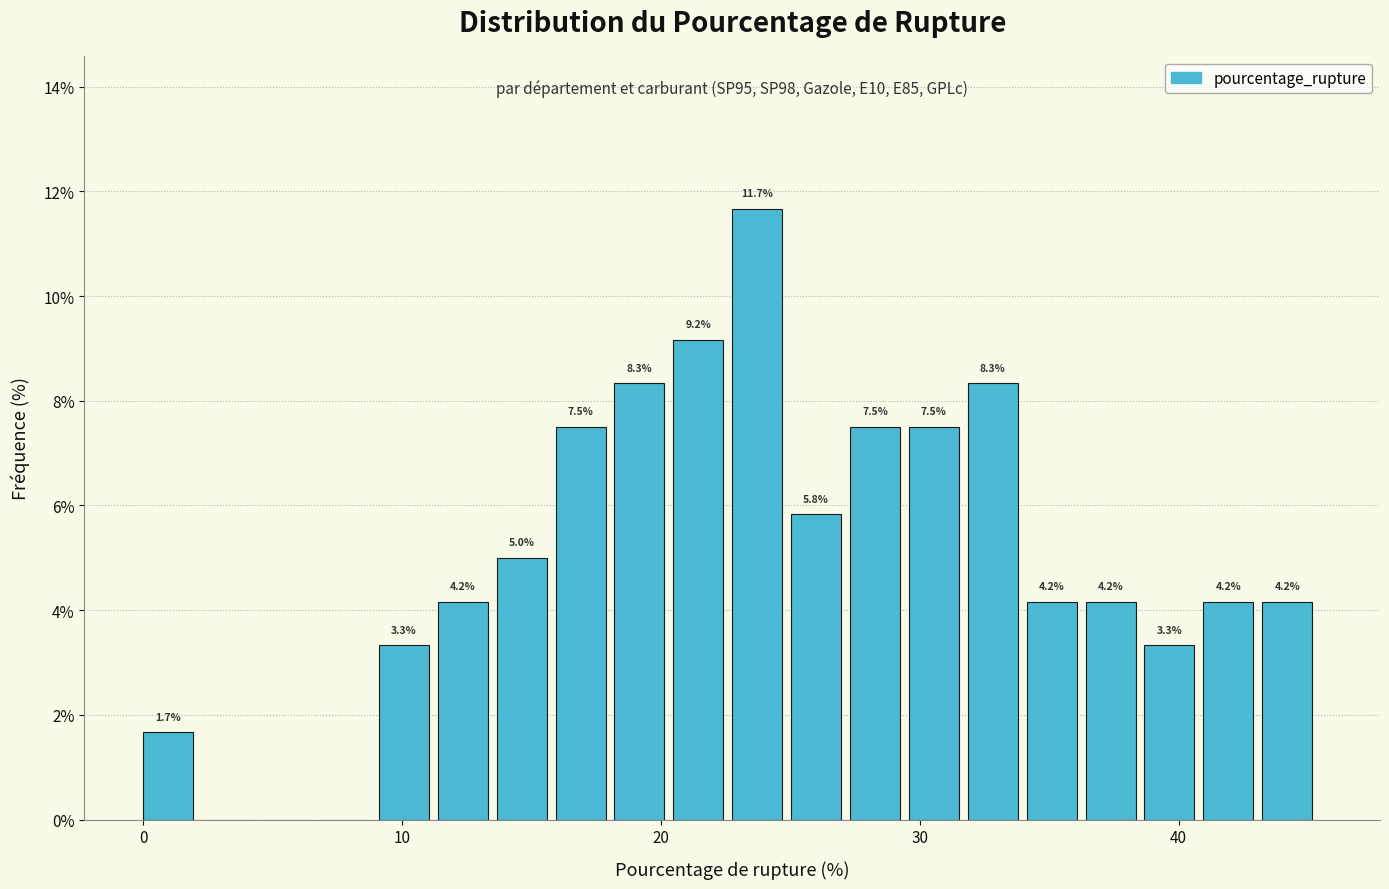

Read against the x-axis, roughly where is the centre of the tallest bar?

24